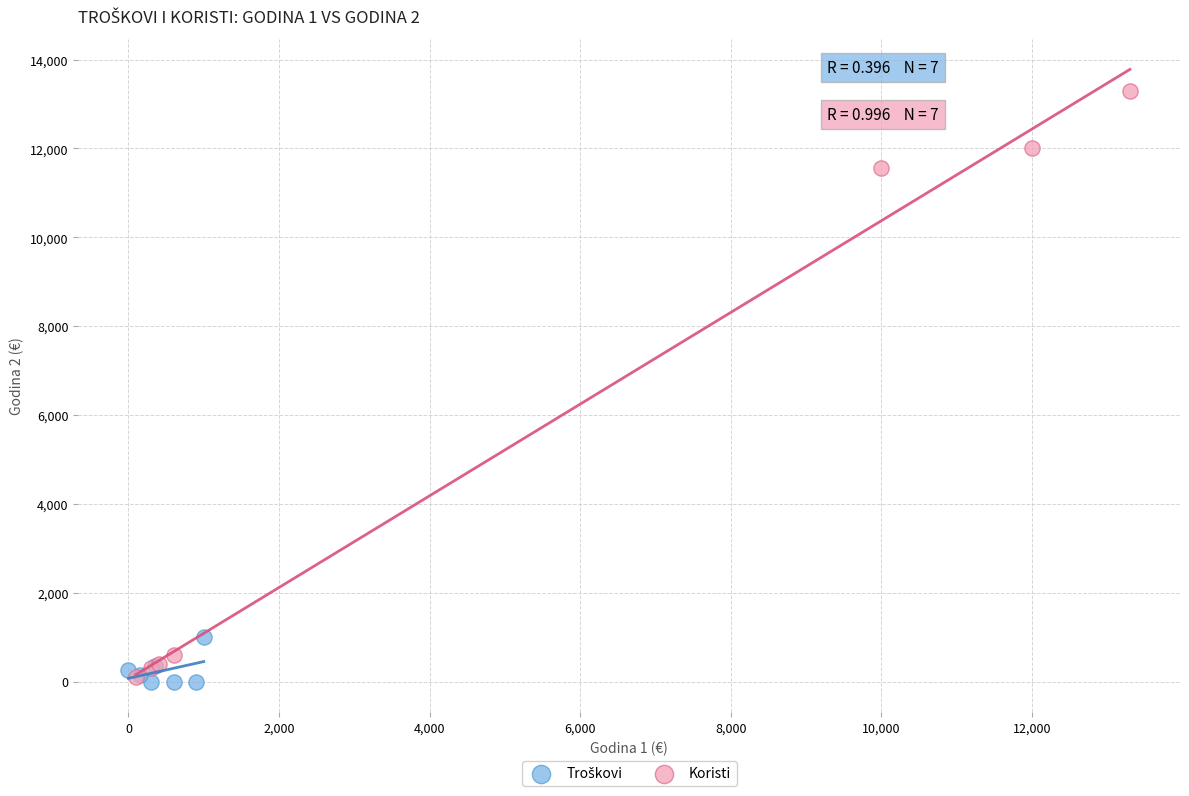

Which series reaches the maximum Y coordinate?

Koristi